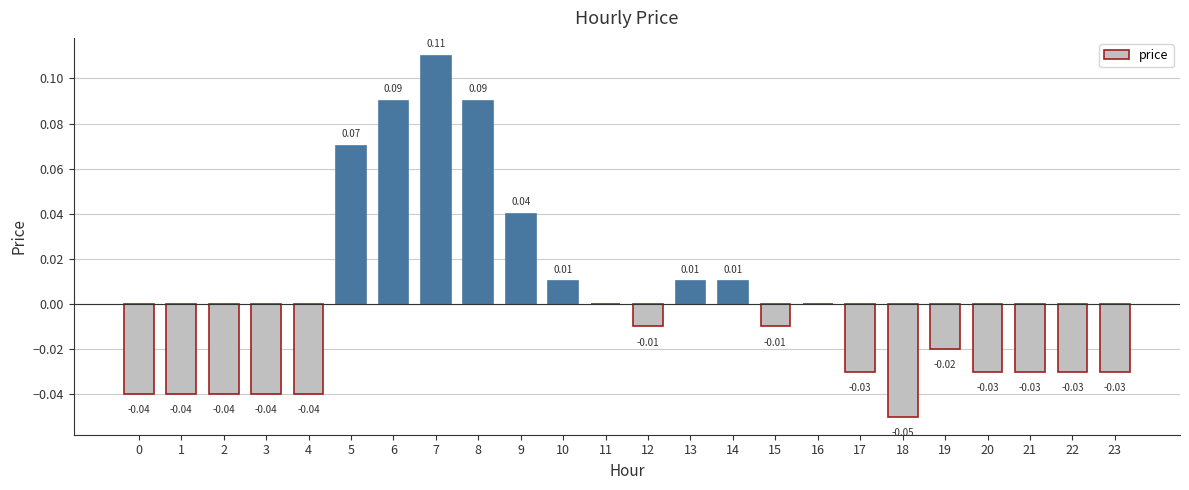

Is it true that the value at 19 is -0.0?

True